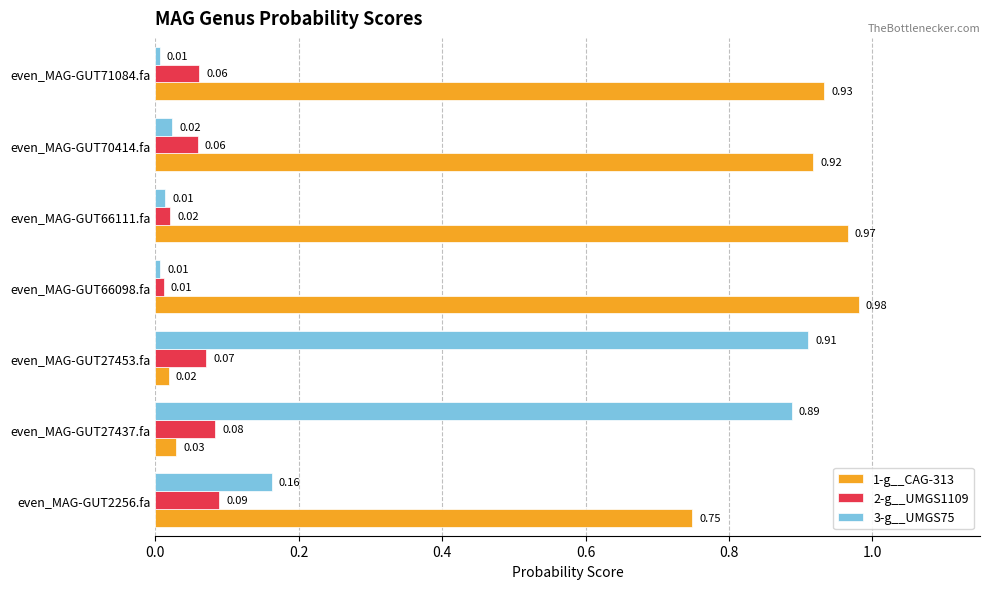

Rank the series by their maximum value, from highest to lowest.

1-g__CAG-313, 3-g__UMGS75, 2-g__UMGS1109